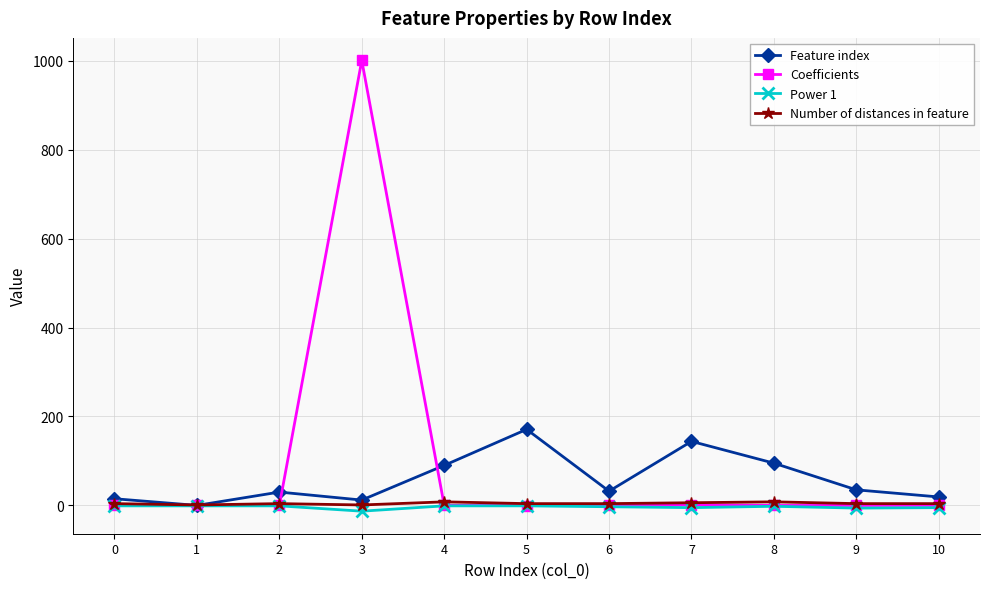

At which category is the sum across all series the highest?

3